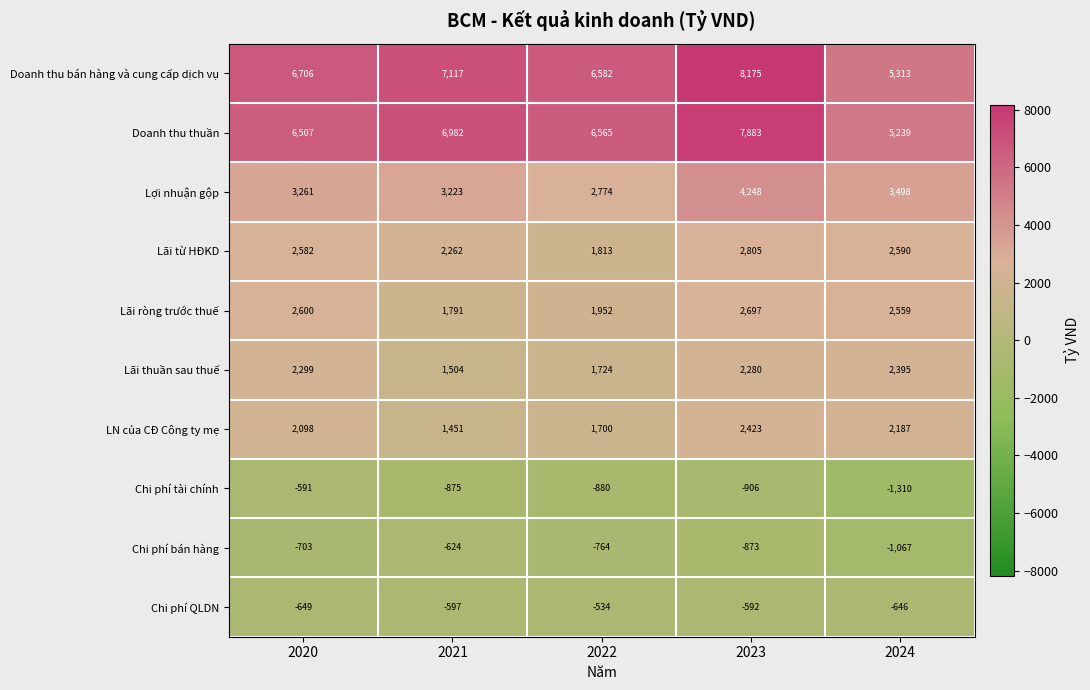

What is the sum of the Lãi thuần sau thuế values at 2023 and 2022?

4004